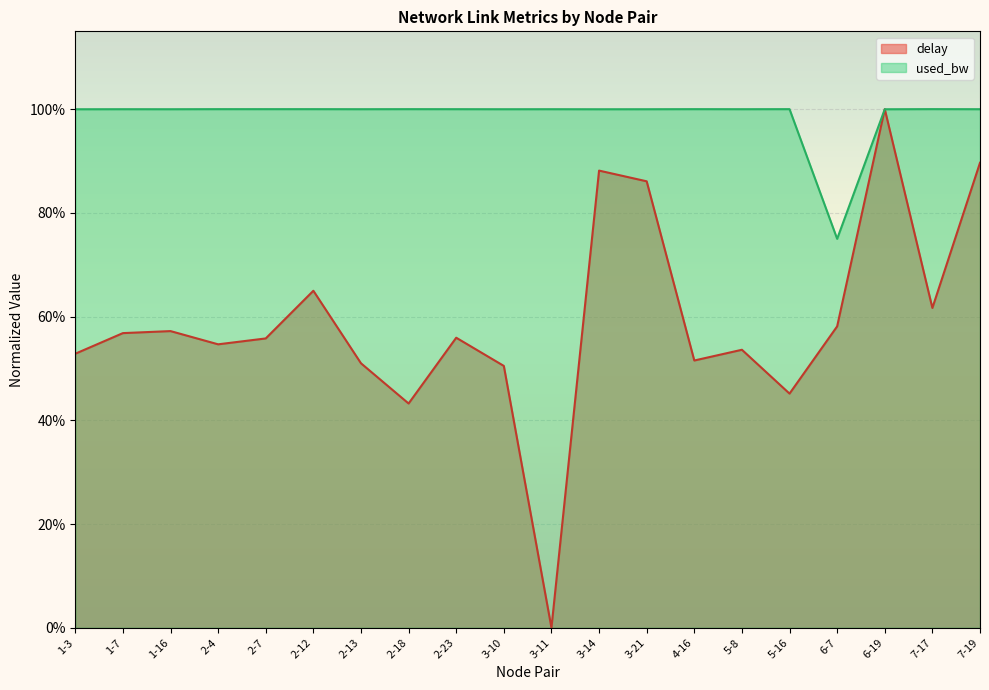

Is it true that delay equals 0.9 at 3-21?

True